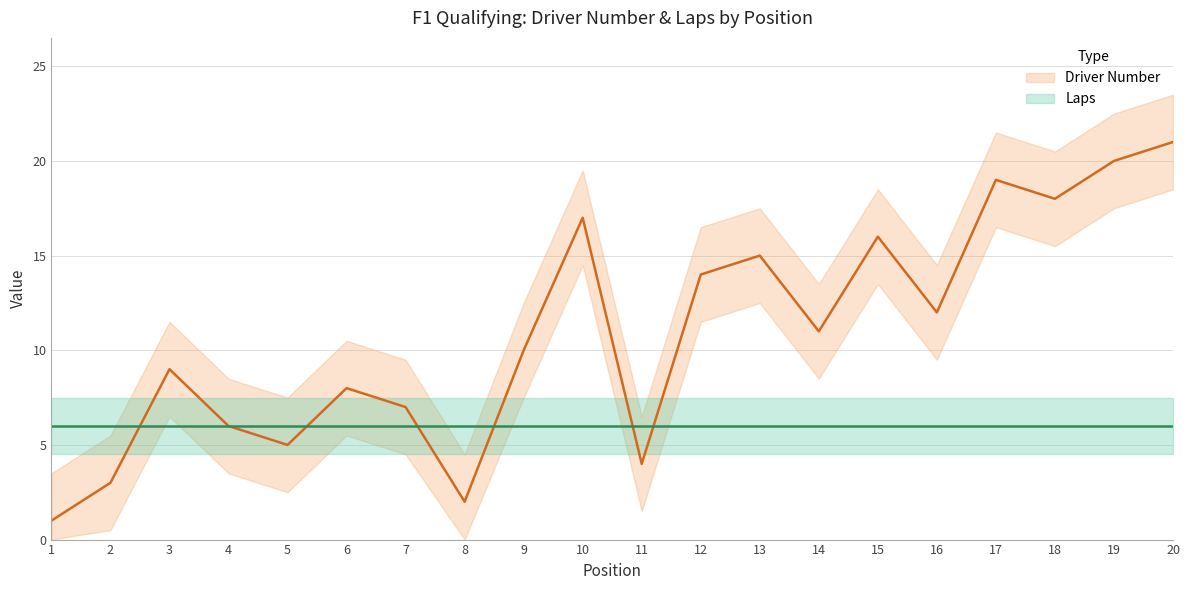

Which series has the widest spread of values?

Driver Number